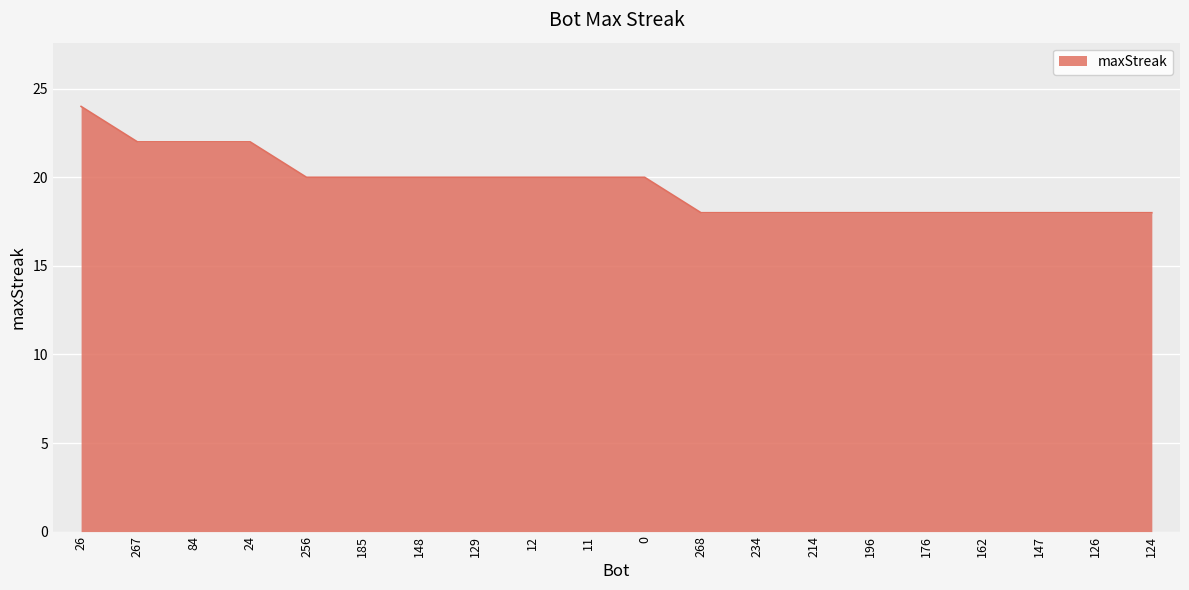

At which category does the chart reach its peak across all series?

26